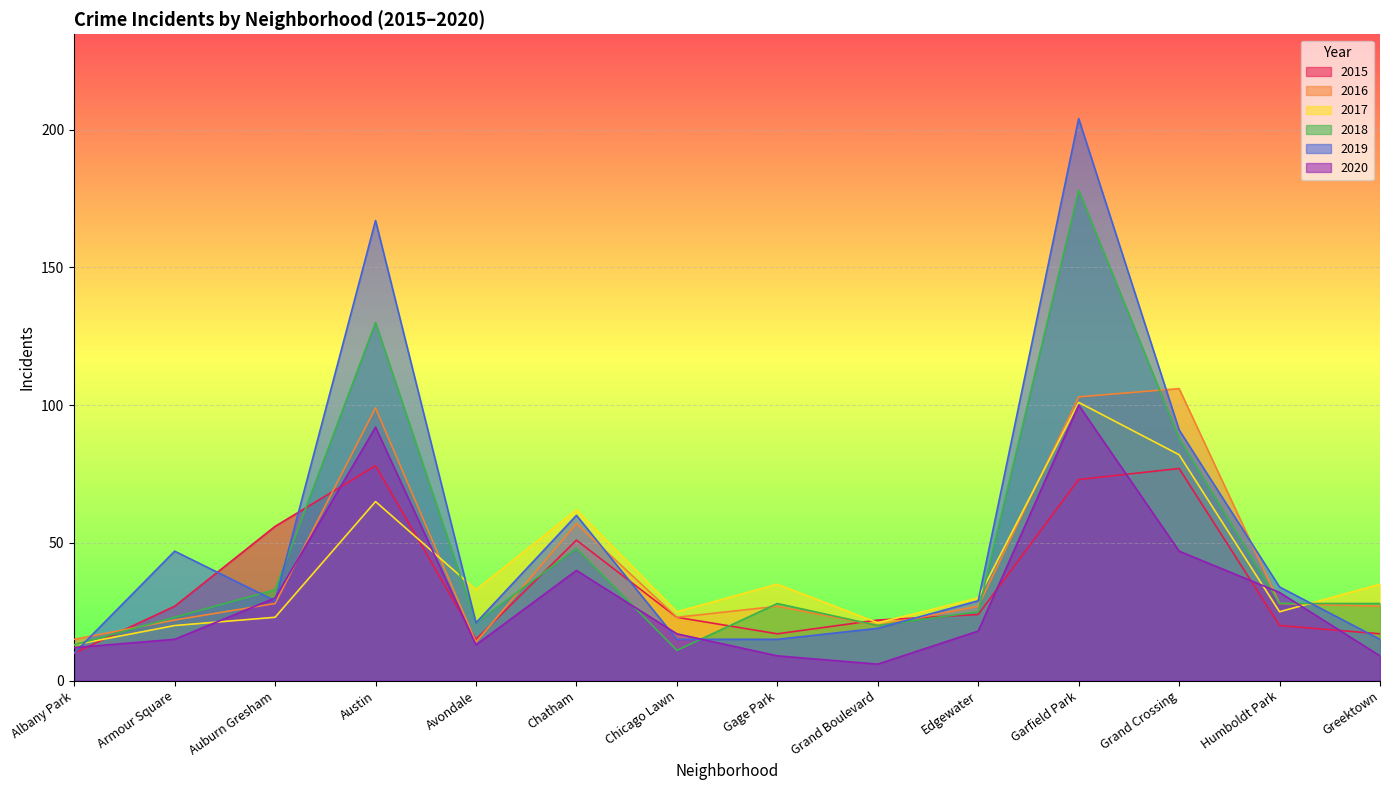

Does the chart display data point markers on the line(s)?

No